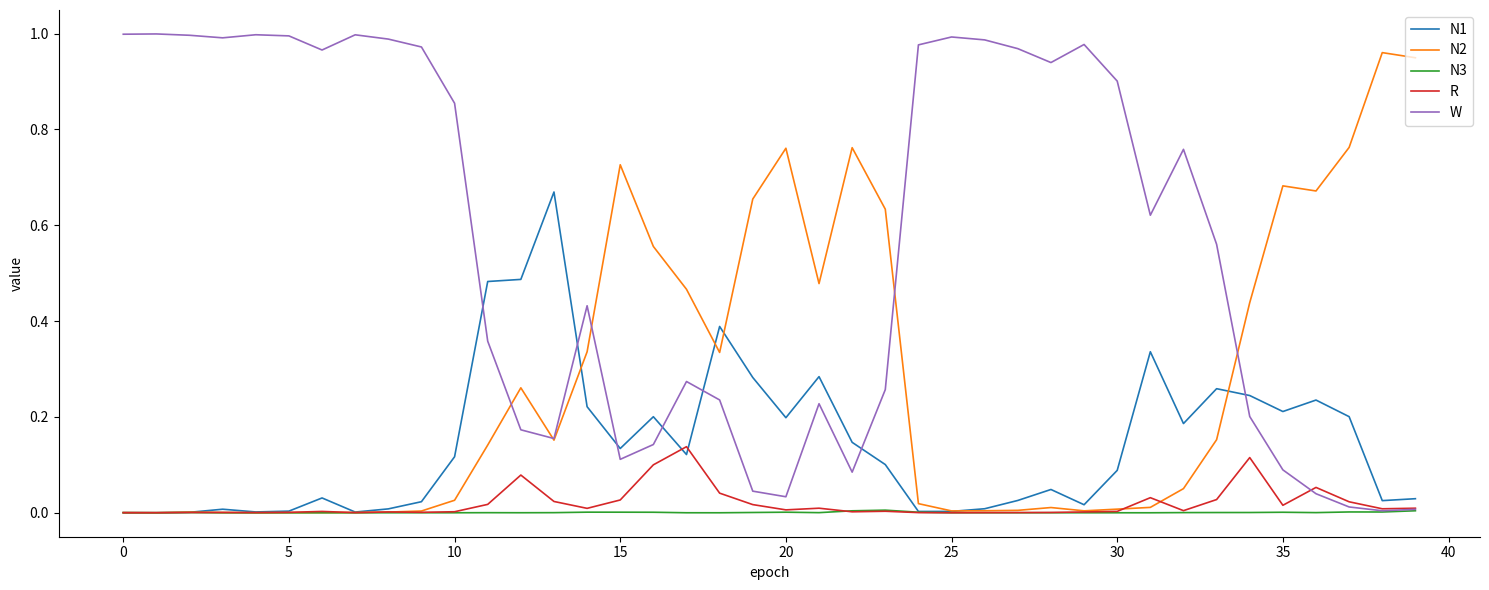

Which series ends up on top after the final intersection of W and N1?

N1